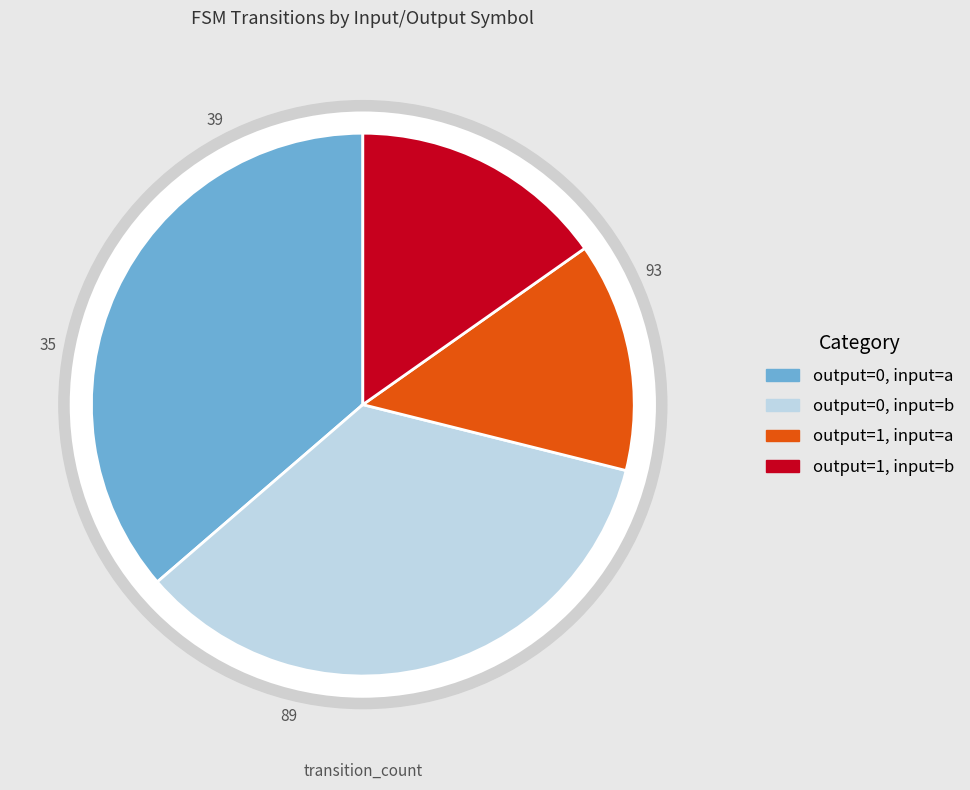

Approximately how many times larger is the value at output=1, input=a compared to output=0, input=b?

0.4